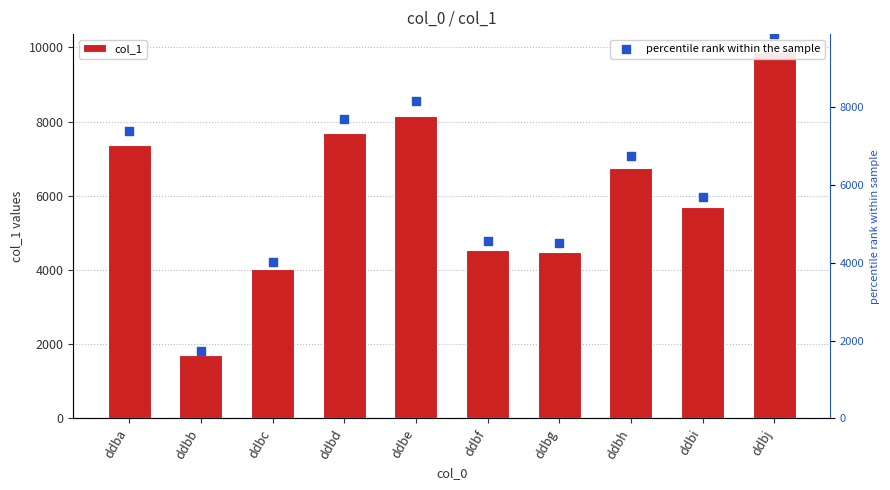

What are all the series names shown in the legend?

col_1, percentile rank within the sample